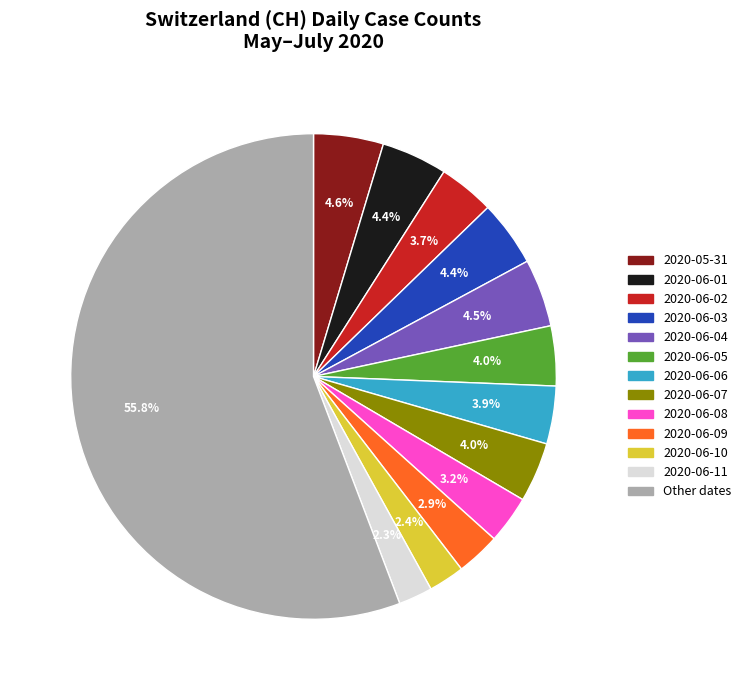

Is there a majority slice in this chart?

Yes